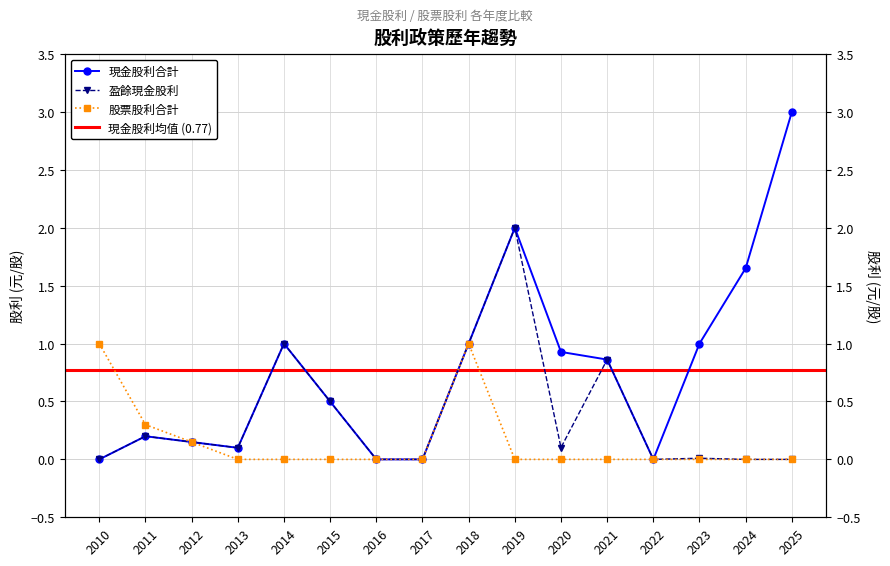

Where is 股票股利合計 nearest to the value 0?

2013